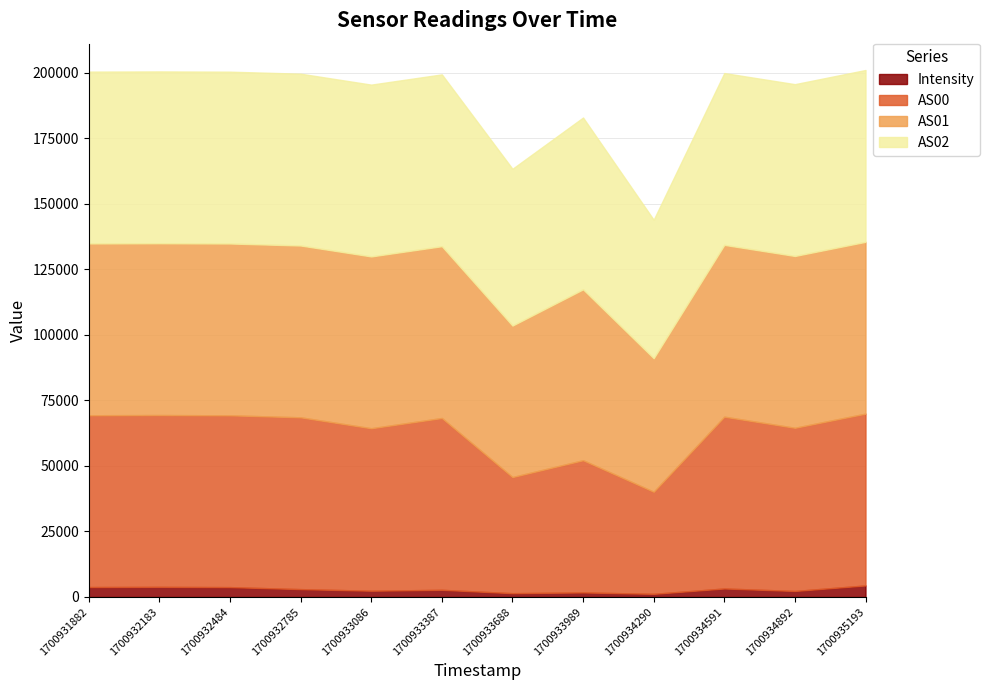

What are all the series names shown in the legend?

Intensity, AS00, AS01, AS02